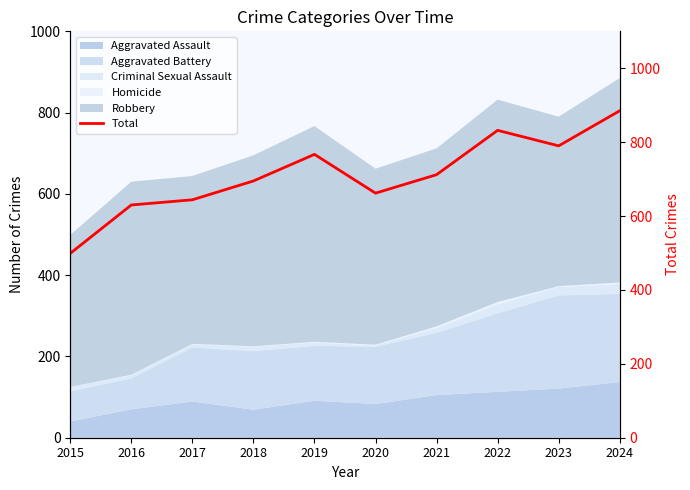

What is the maximum value shown in the chart?

885